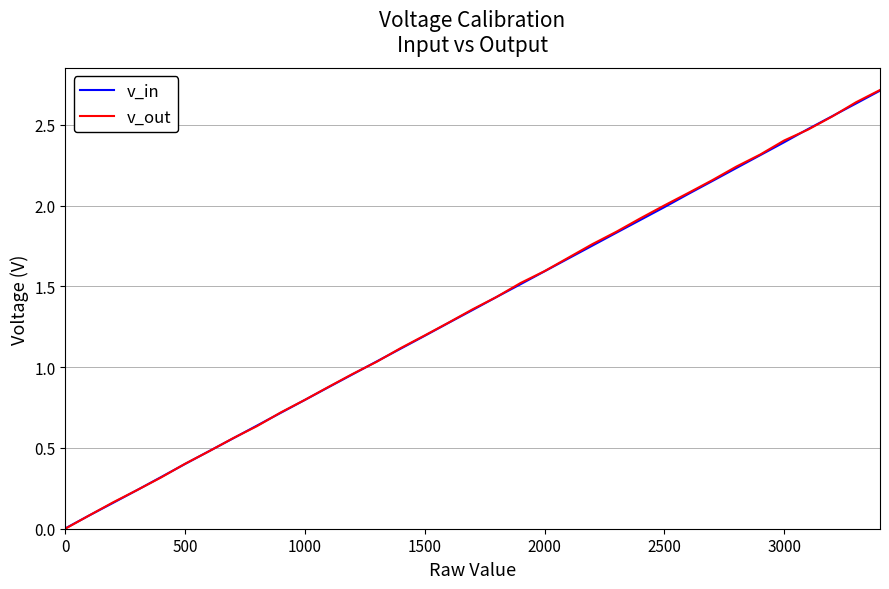

Which series has the widest spread of values?

v_out